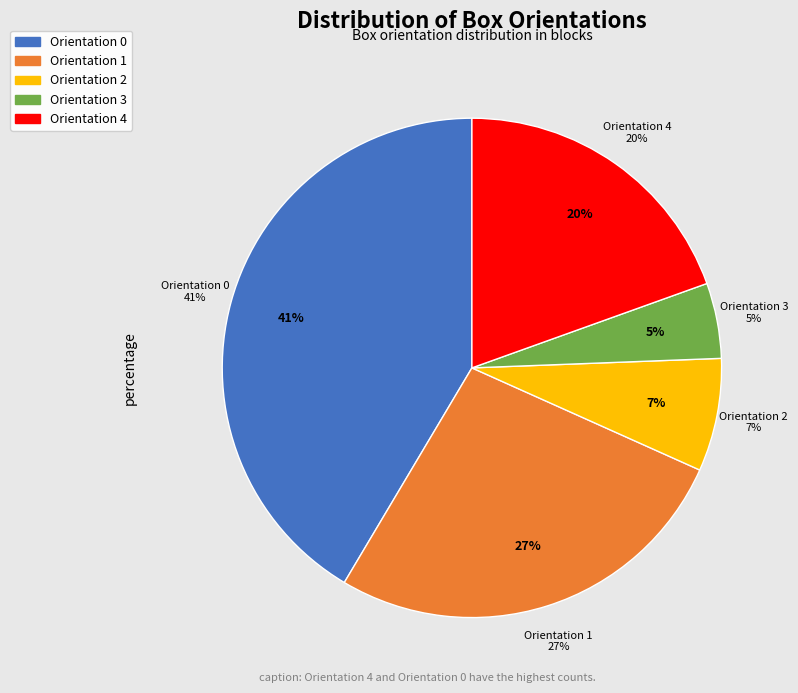

Which has a higher value, 1 or 4?

1